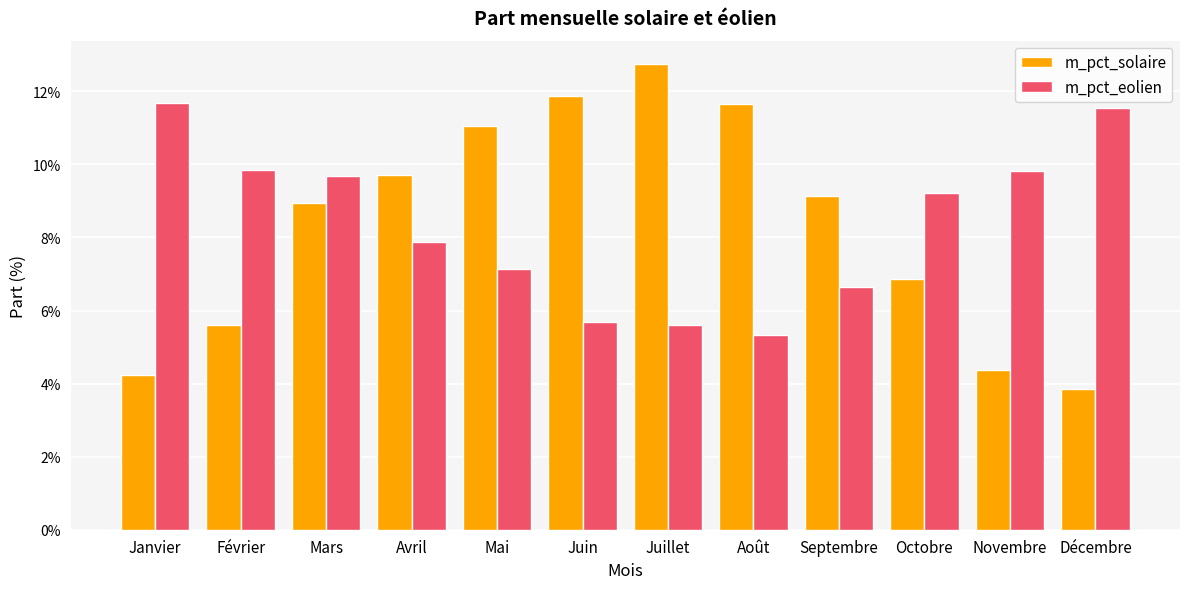

What is the sum of all m_pct_eolien values?

1.0